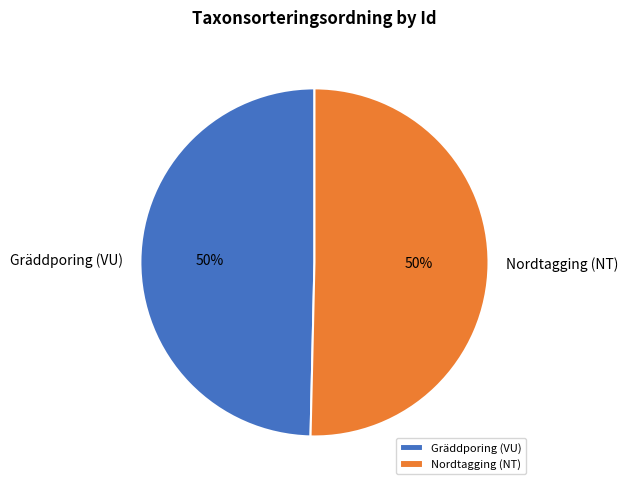

What is the ratio of the value at Nordtagging (NT) to the value at Gräddporing (VU)?

1.0